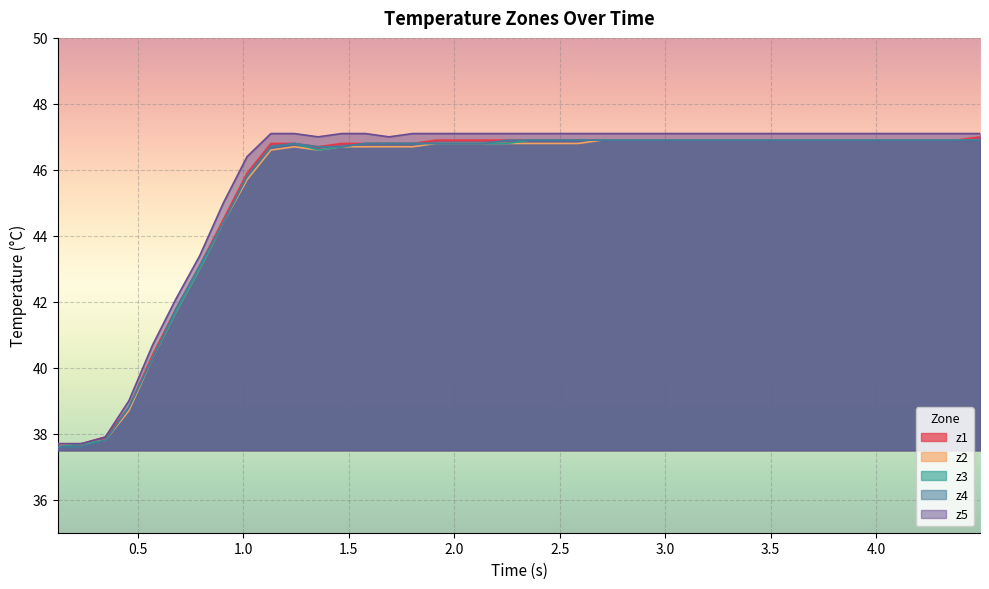

True or false: z3 and z4 intersect in this chart.

False